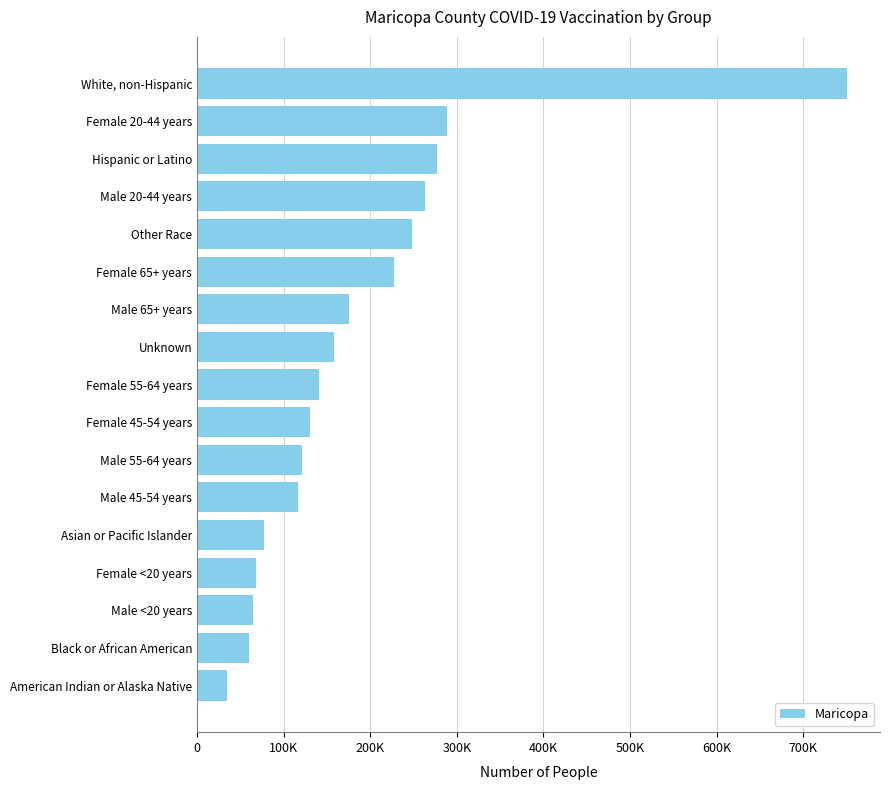

Does the chart contain any negative values?

No